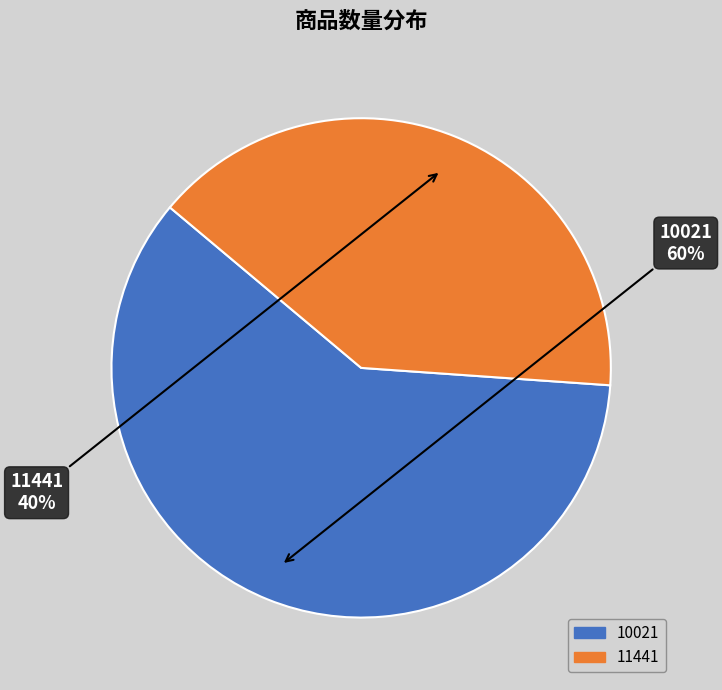

Combined, do 11441 and 10021 account for over 50%?

Yes